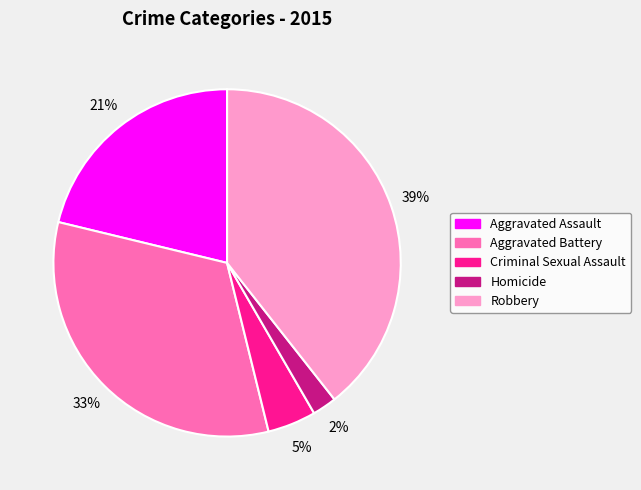

Does any single category account for the majority?

No